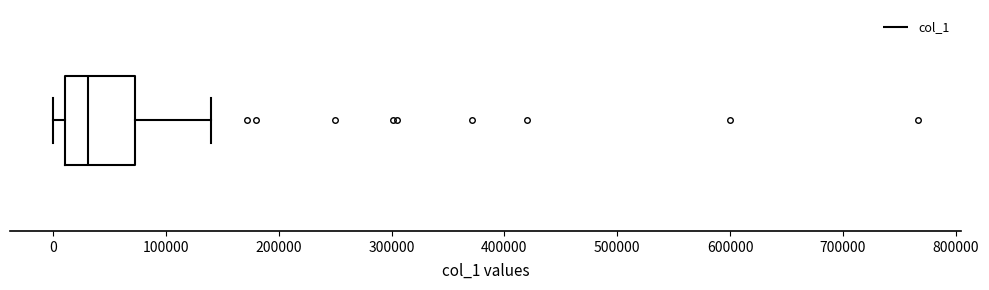

Where is the left edge of the box on the x-axis? The values are not printed on the chart, so give them approximately, as read against the axis.

10000